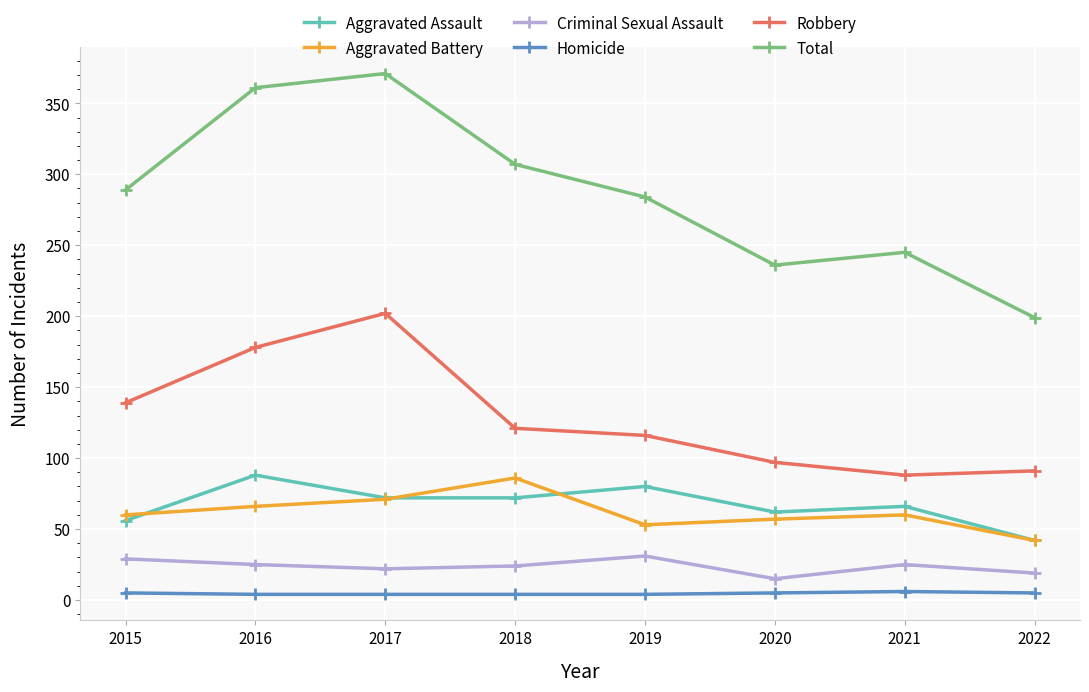

At which category does Aggravated Battery reach its first local peak?

2018